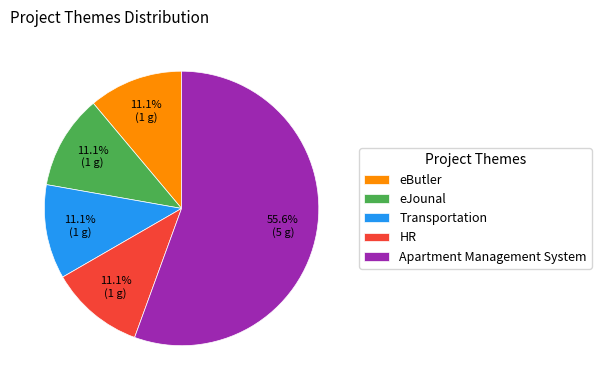

What is the largest slice in the pie chart?

Apartment Management System